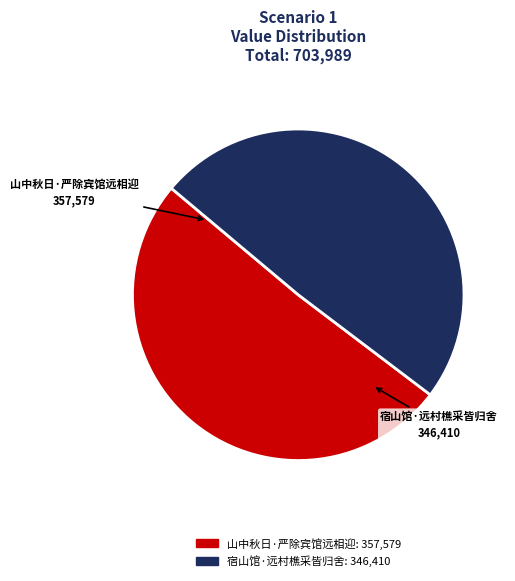

Which slice is the largest?

山中秋日·严除宾馆远相迎